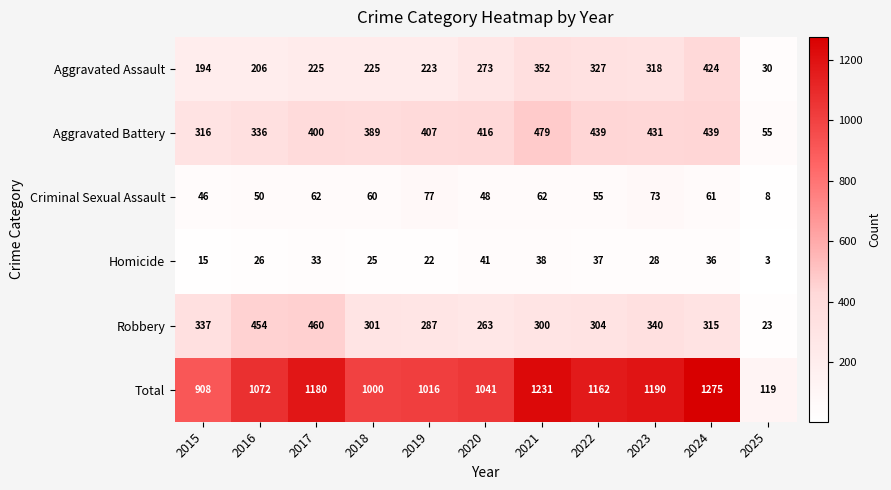

At how many categories does at least one series exceed 645?

10